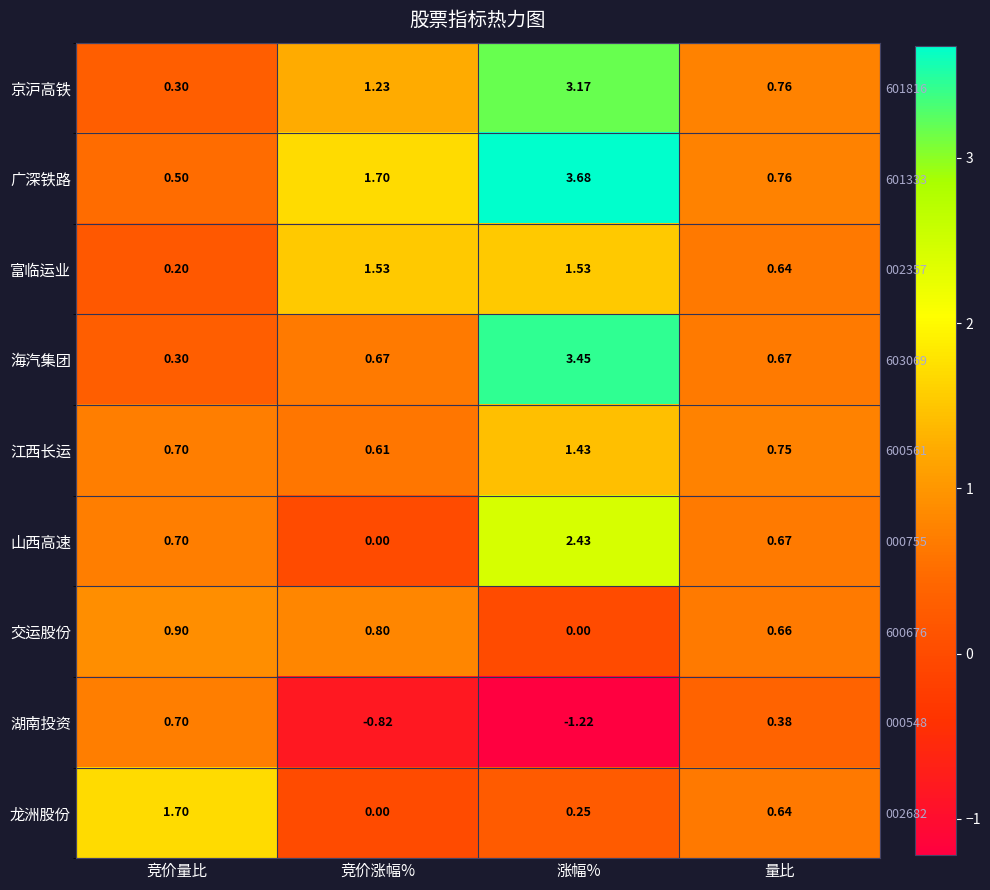

Rank the categories by 山西高速 value from lowest to highest.

竞价涨幅%, 量比, 竞价量比, 涨幅%